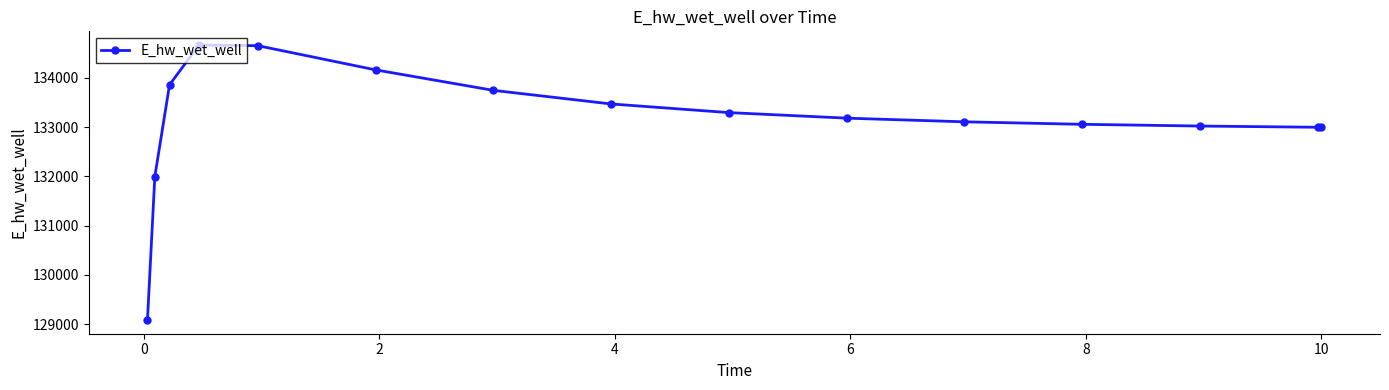

What is the difference between the second highest and second lowest values?

2657.2